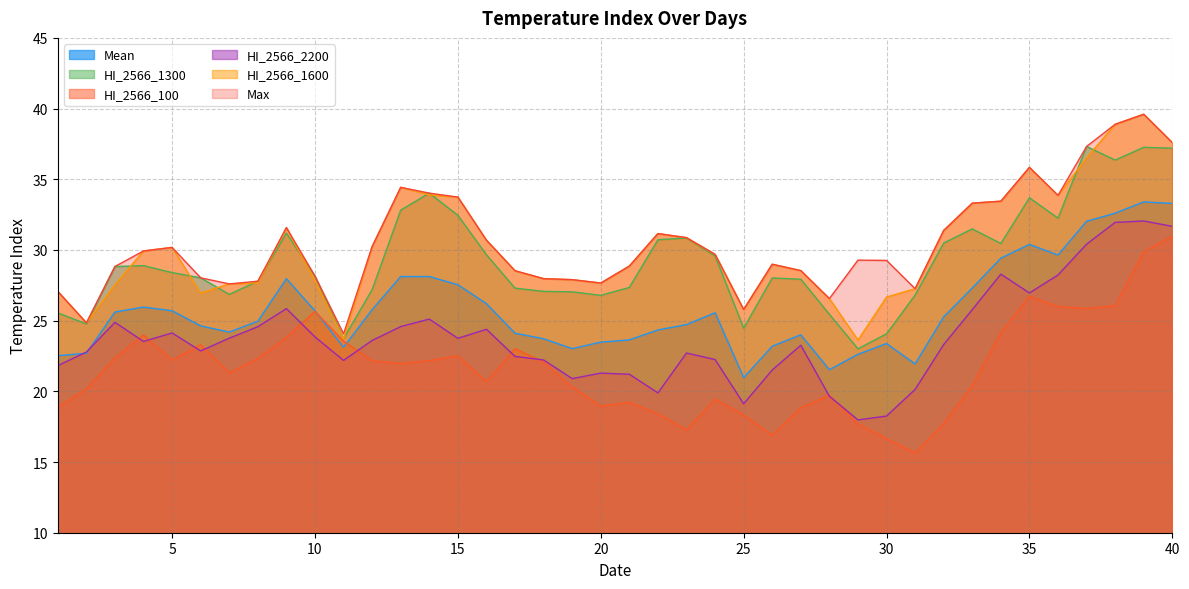

Between 29 and 32, which series saw the biggest shift?

HI_2566_1600